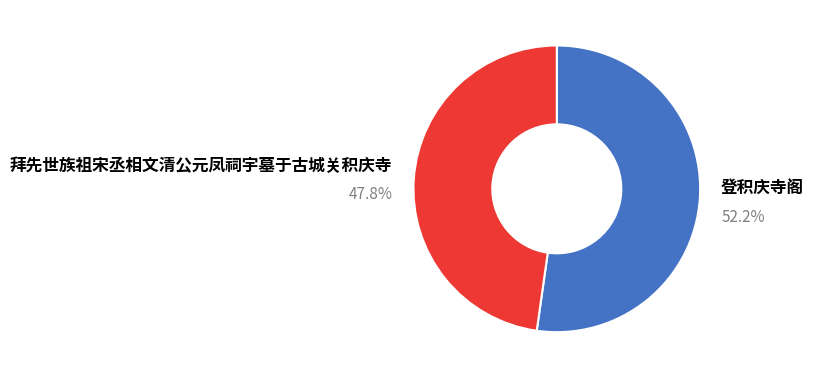

Is there a majority slice in this chart?

Yes